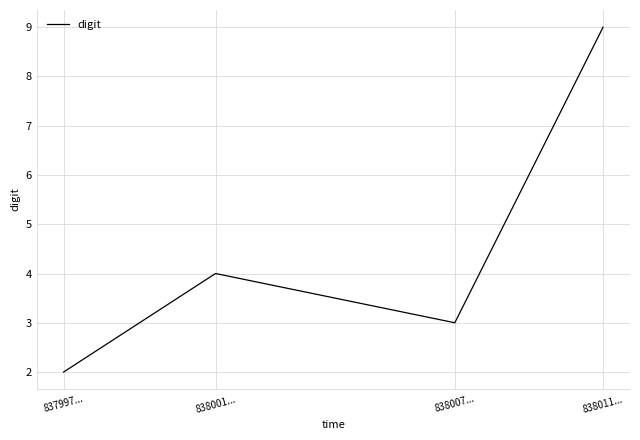

How many values are below 4?

2